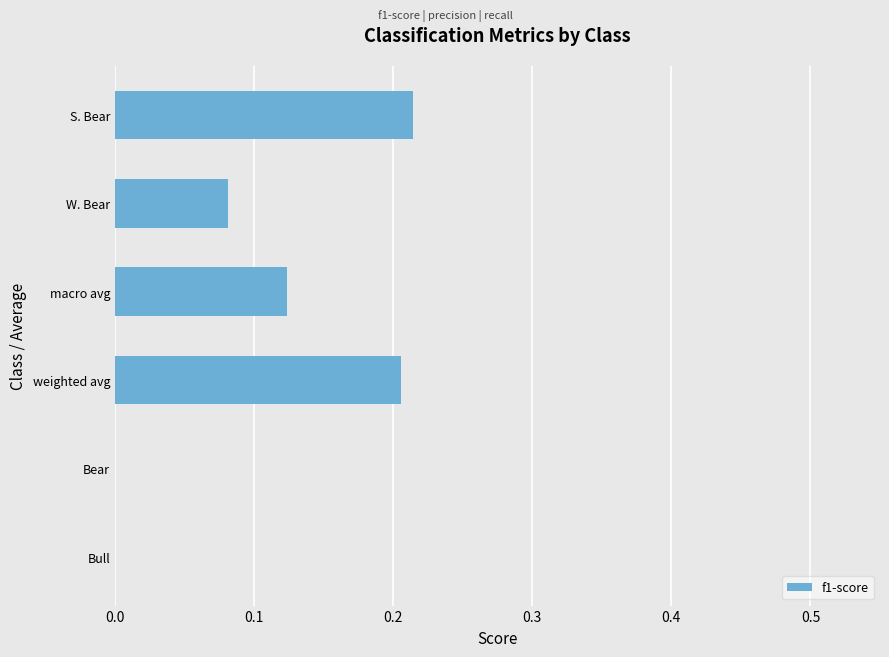

What is the sum of all values?

0.6